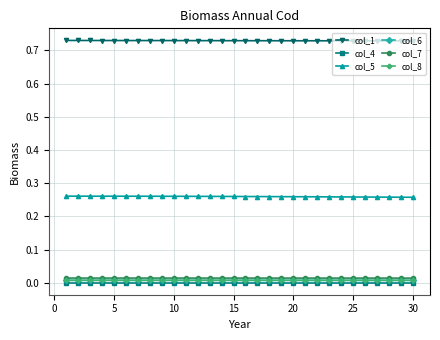

True or false: col_1 and col_8 cross at least once.

False